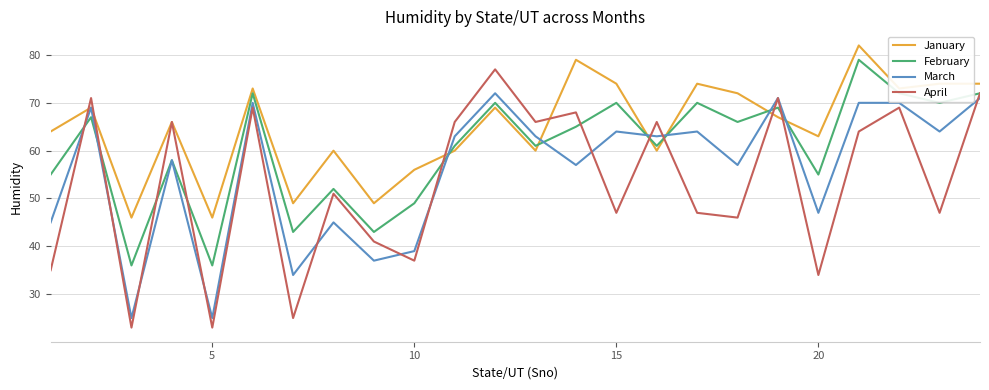

What is the greatest value displayed?

82